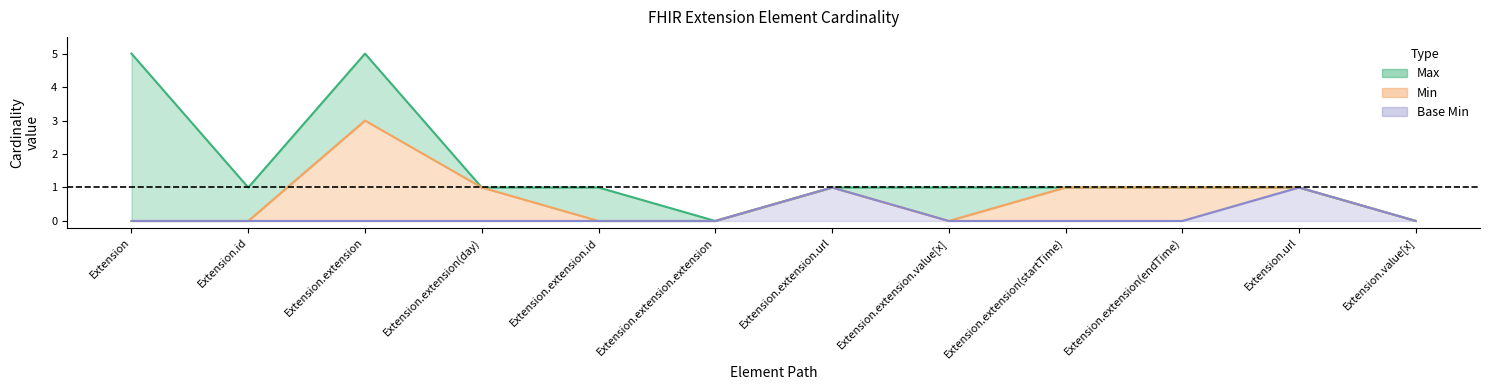

What position from the left is Extension.extension.value[x]?

8